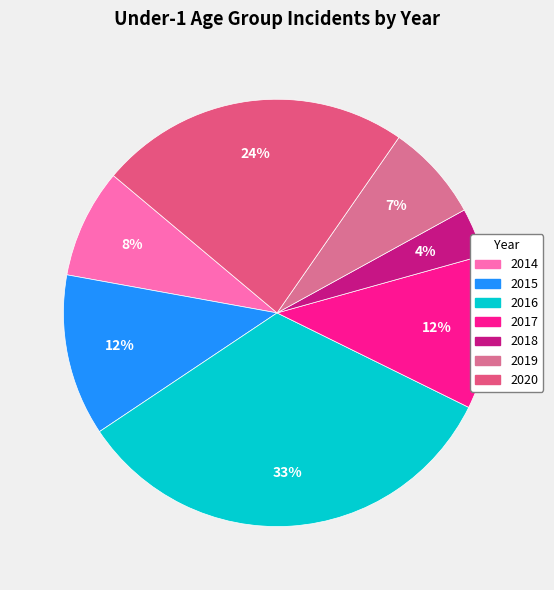

How many slices are in this pie chart?

7